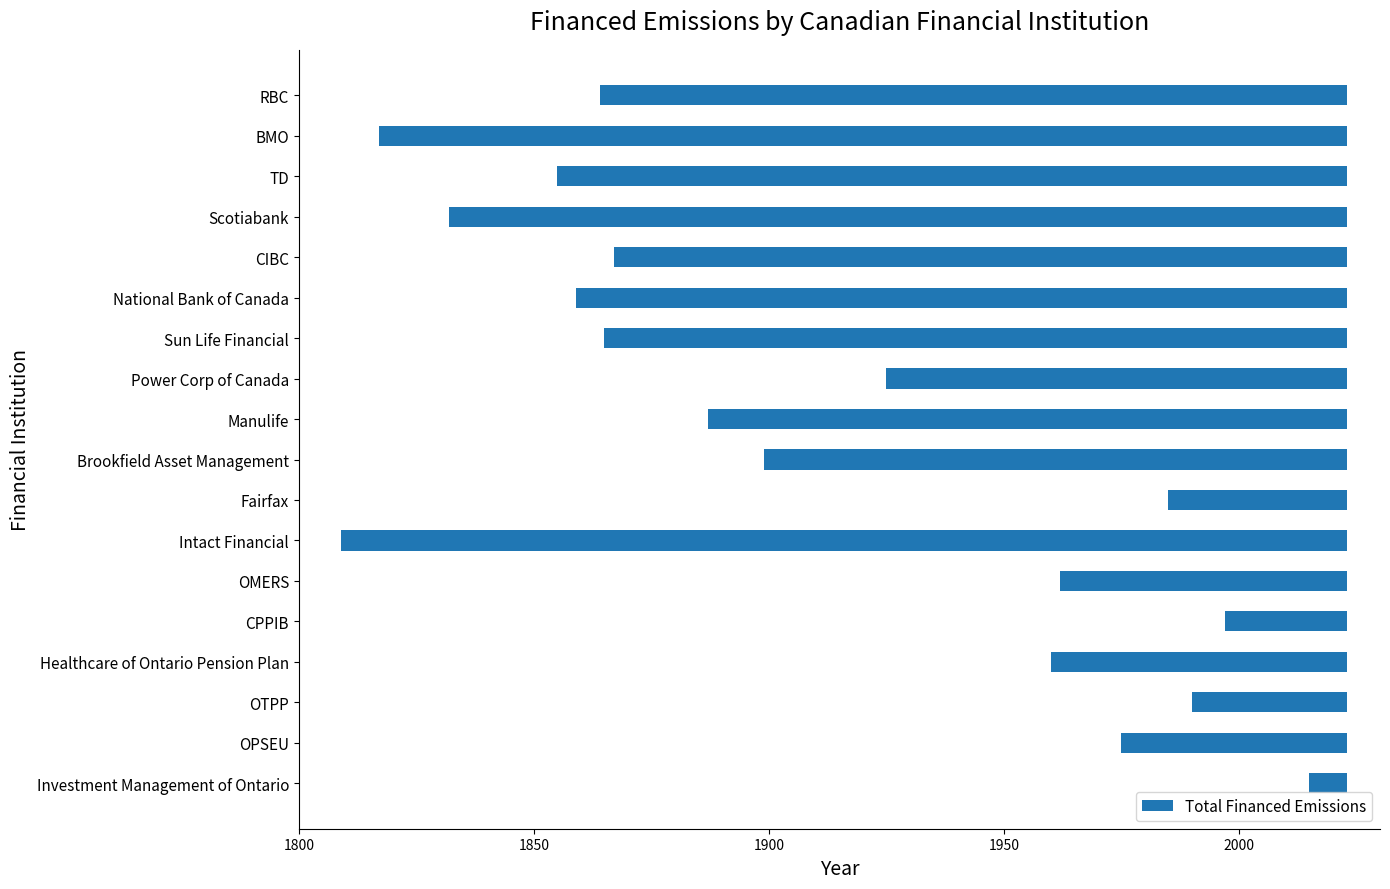

What is the value of the 4th bar from the left?

63